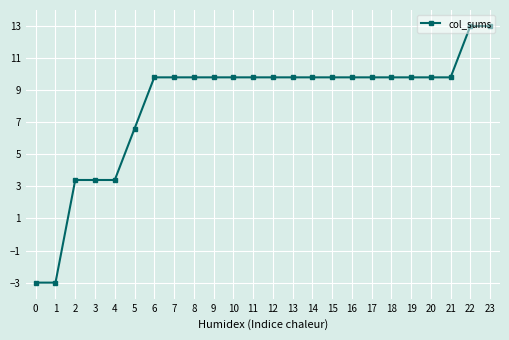

Where does the data first go above 9?

6